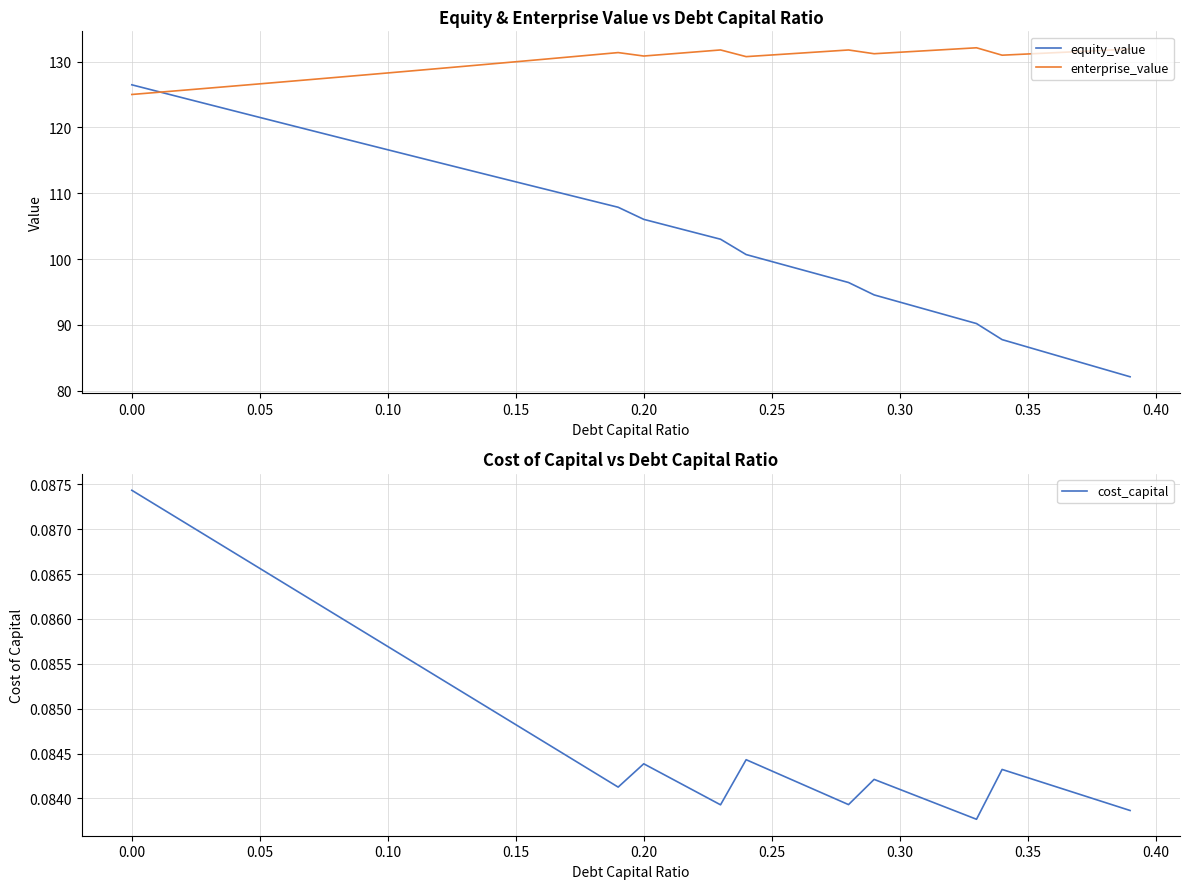

What is the lowest value of the enterprise_value series?

125.0